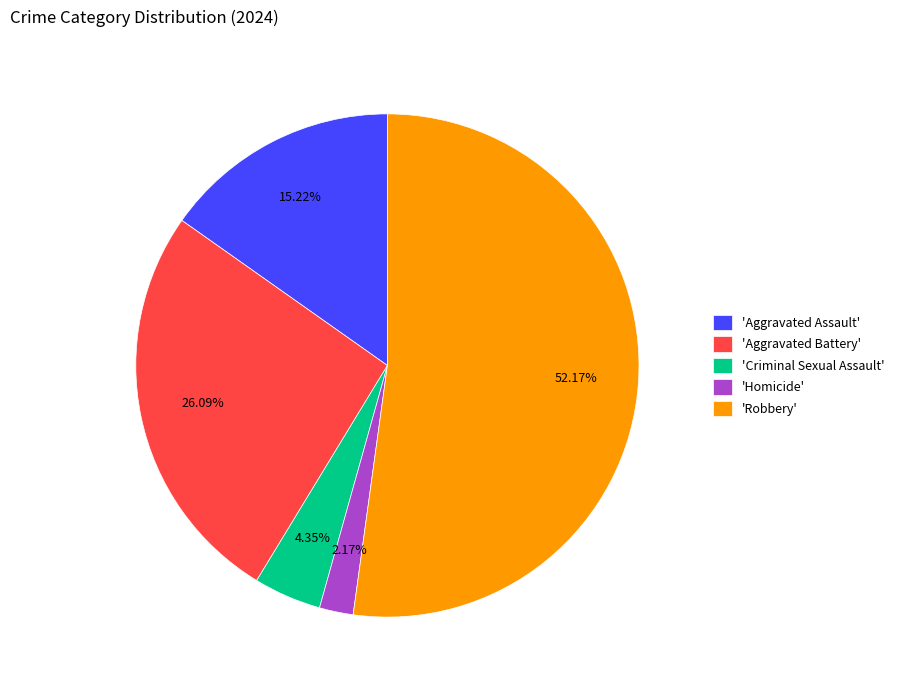

Combined, do 'Homicide' and 'Aggravated Battery' account for over 50%?

No